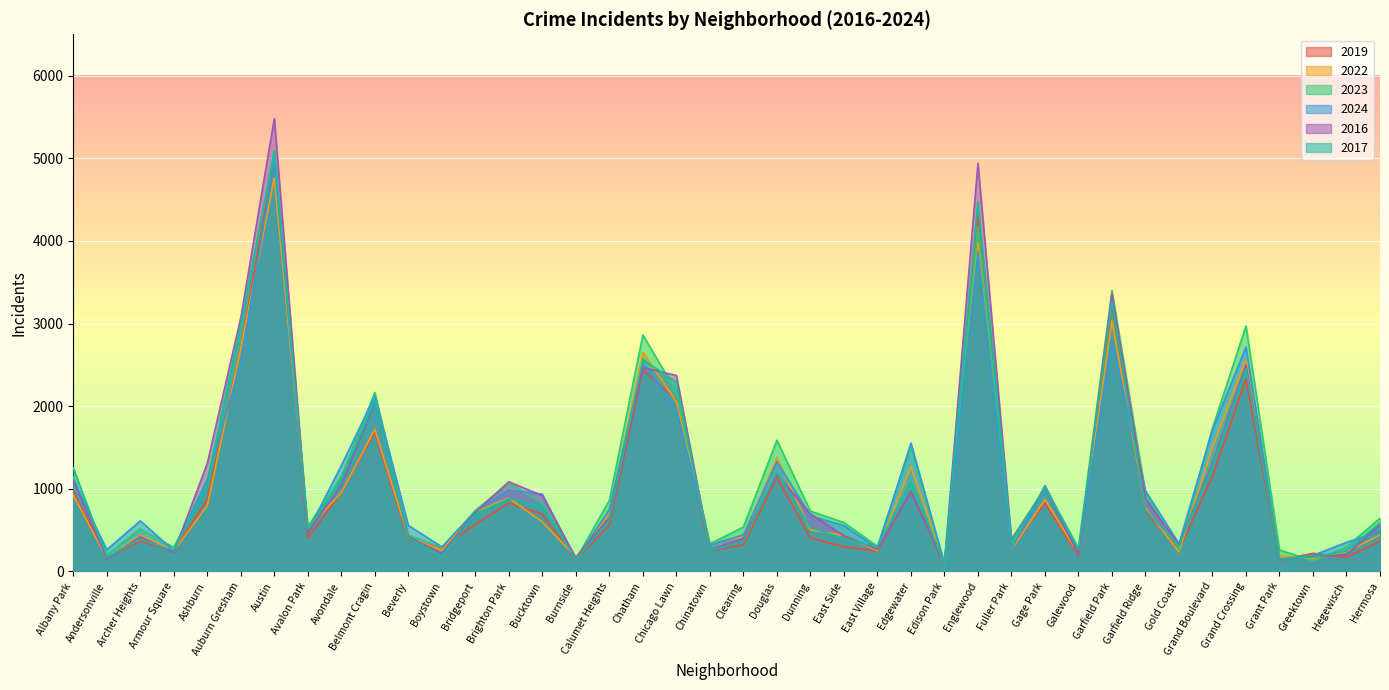

Between which two adjacent categories do 2017 and 2019 first intersect?

Beverly and Boystown